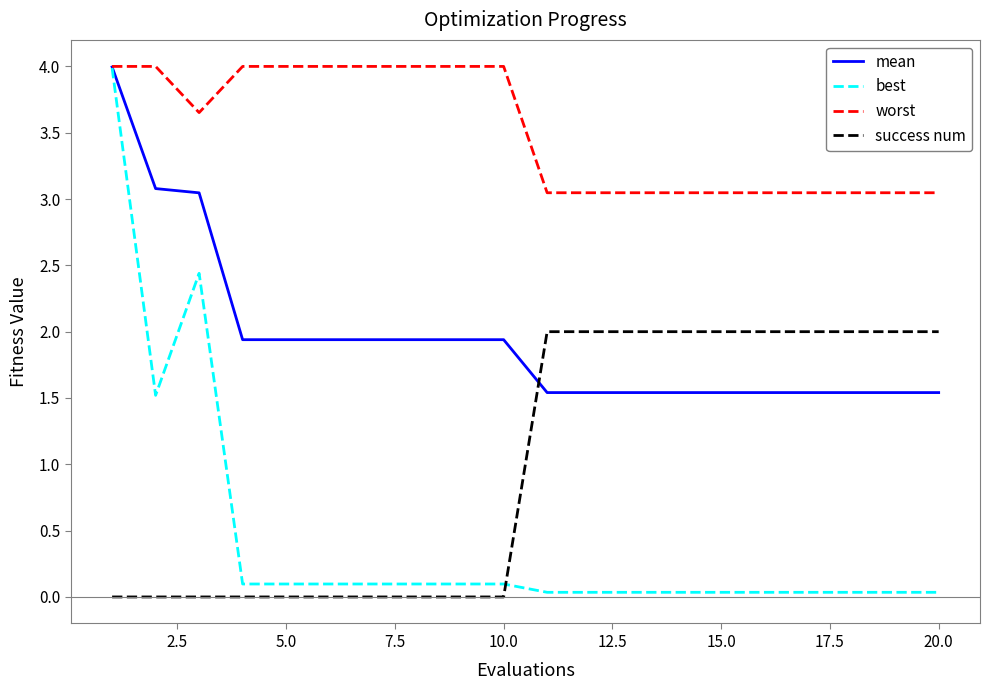

Which series has the largest range (max minus min)?

best